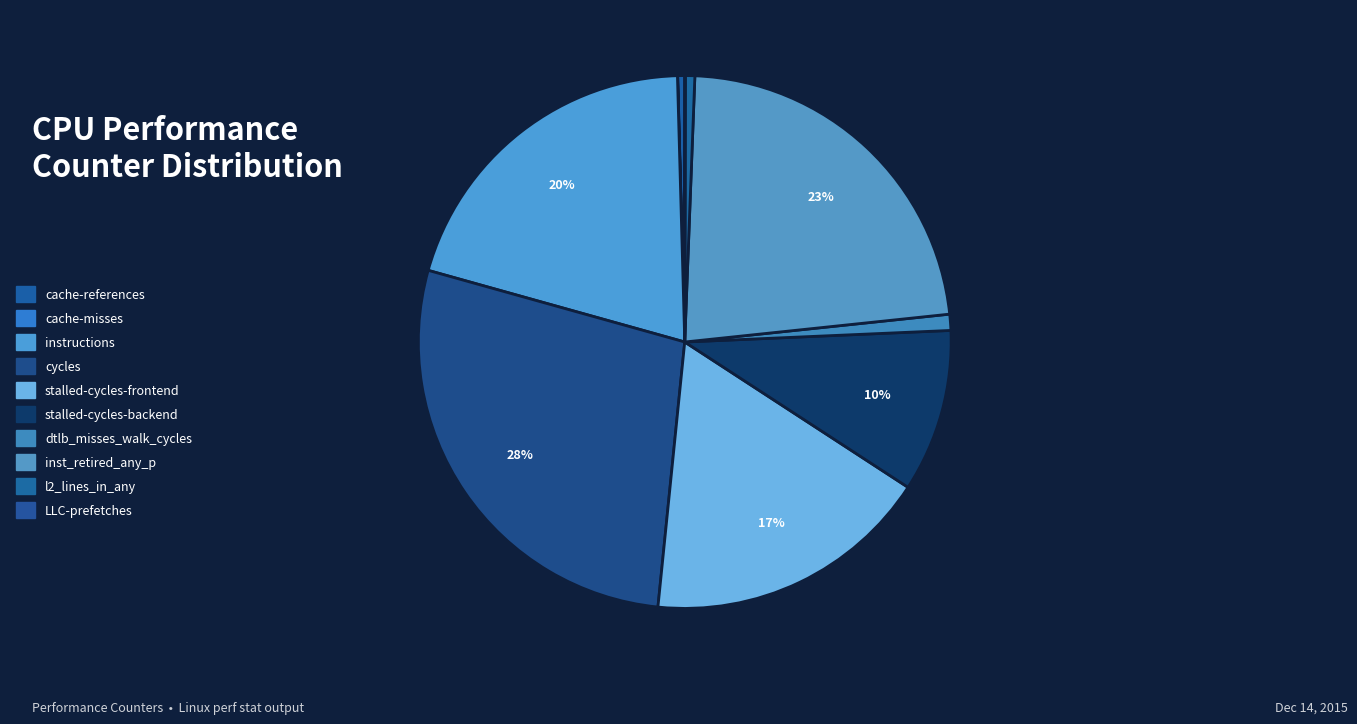

Count the number of slices in the pie.

10